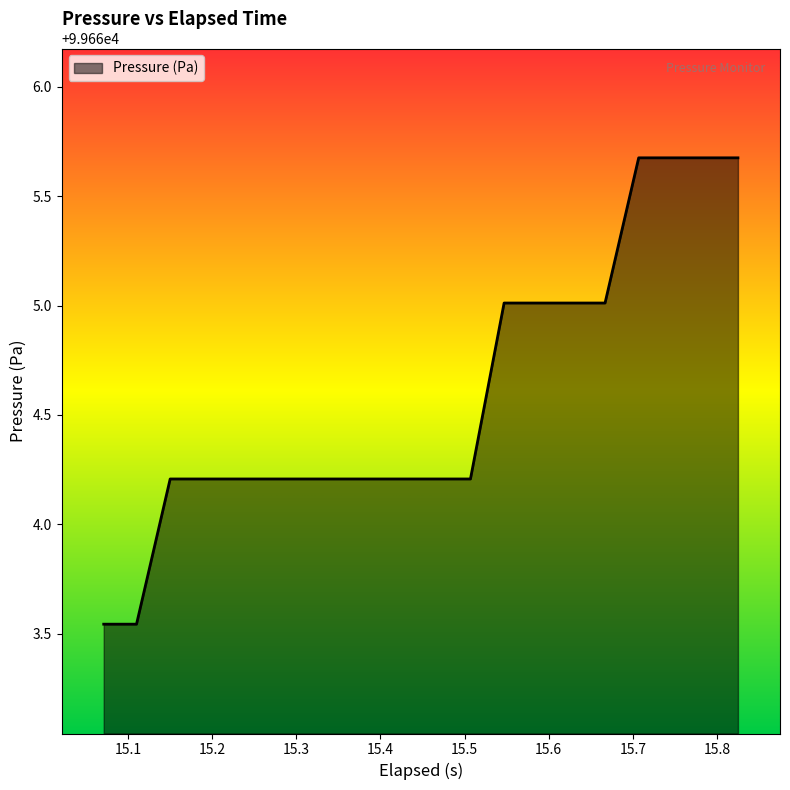

How many lines are shown in the chart?

1